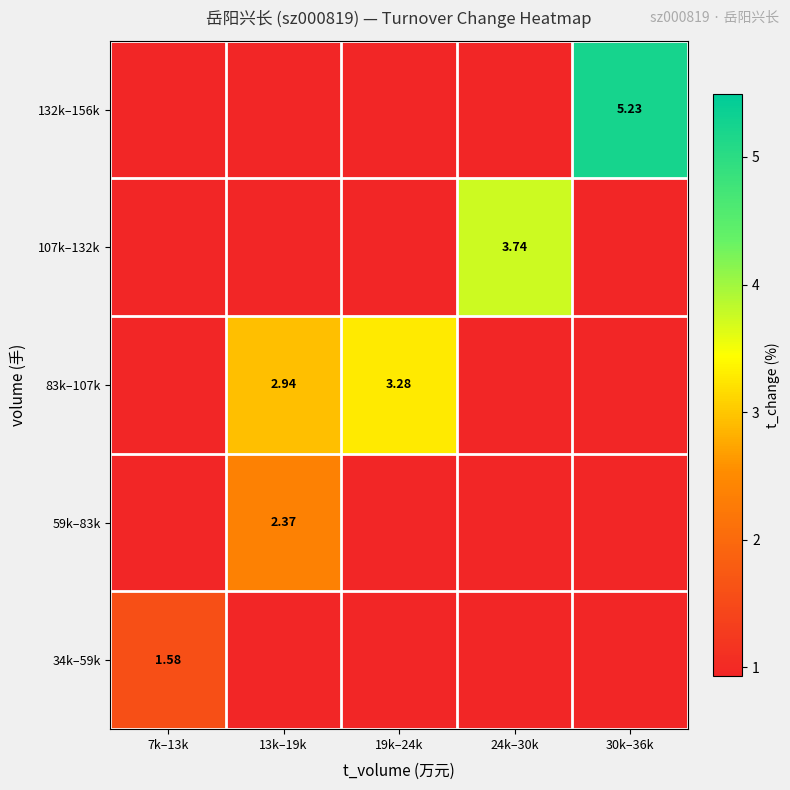

At how many categories does at least one series exceed 2?

4